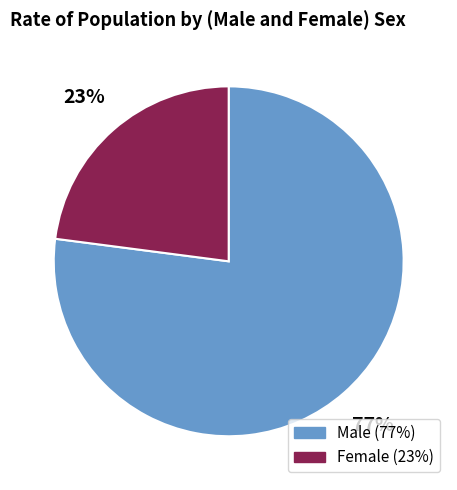

Combined, do Female and Male account for over 50%?

Yes